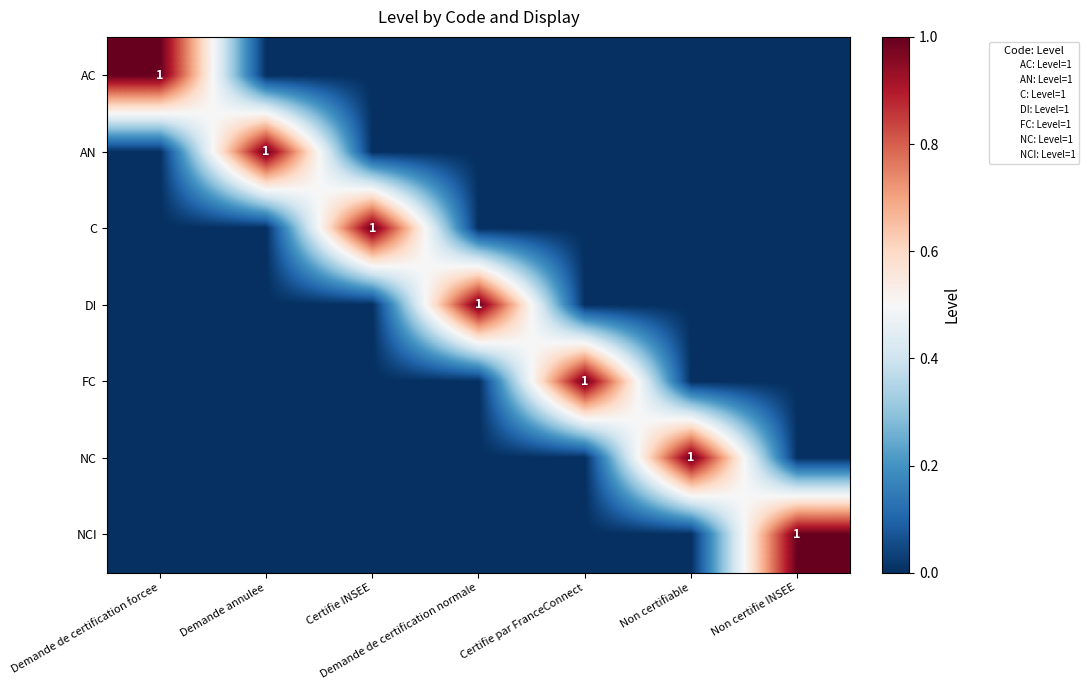

What is the highest value of the NC series?

1